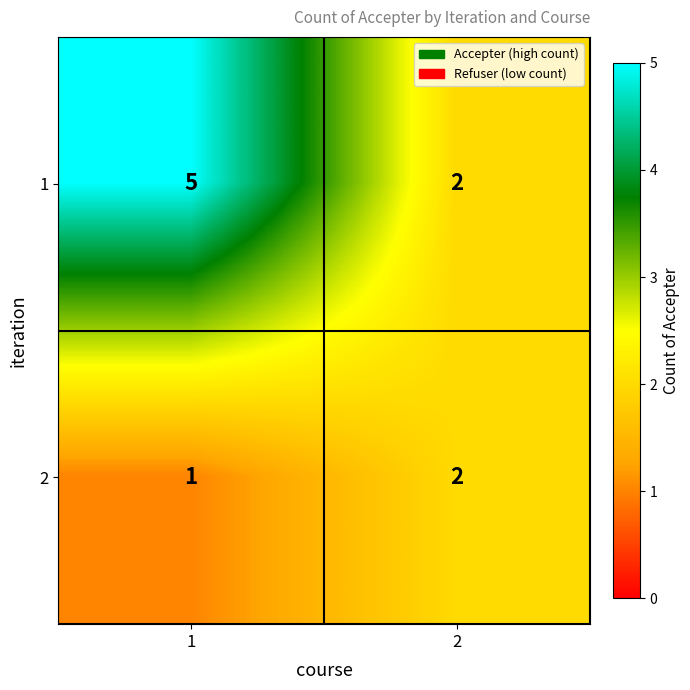

Is it true that 2 equals 0 at 1?

False